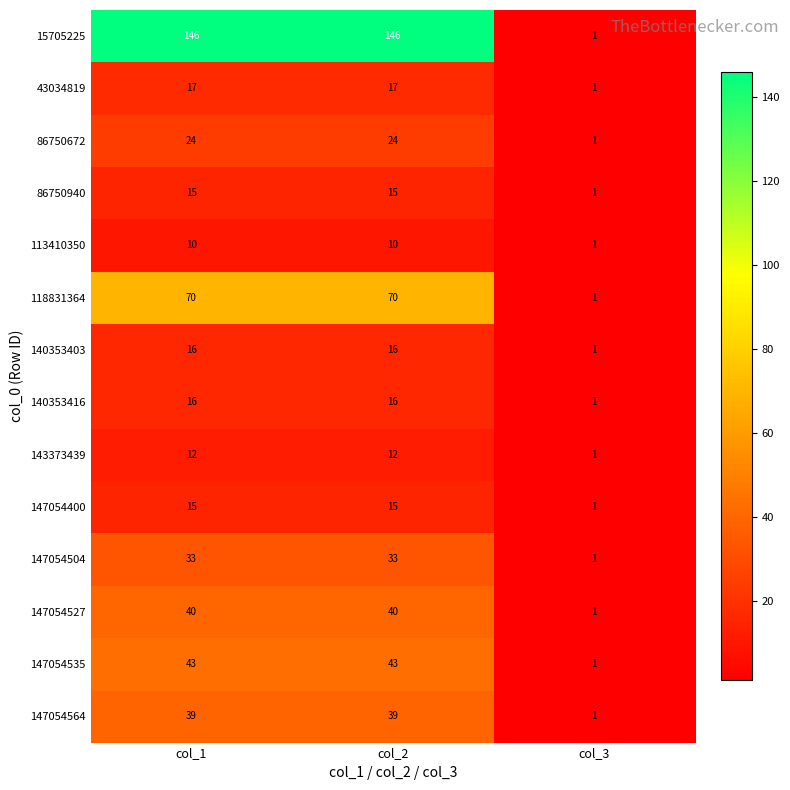

The value of 86750940 at col_3 is 2. True or false?

False